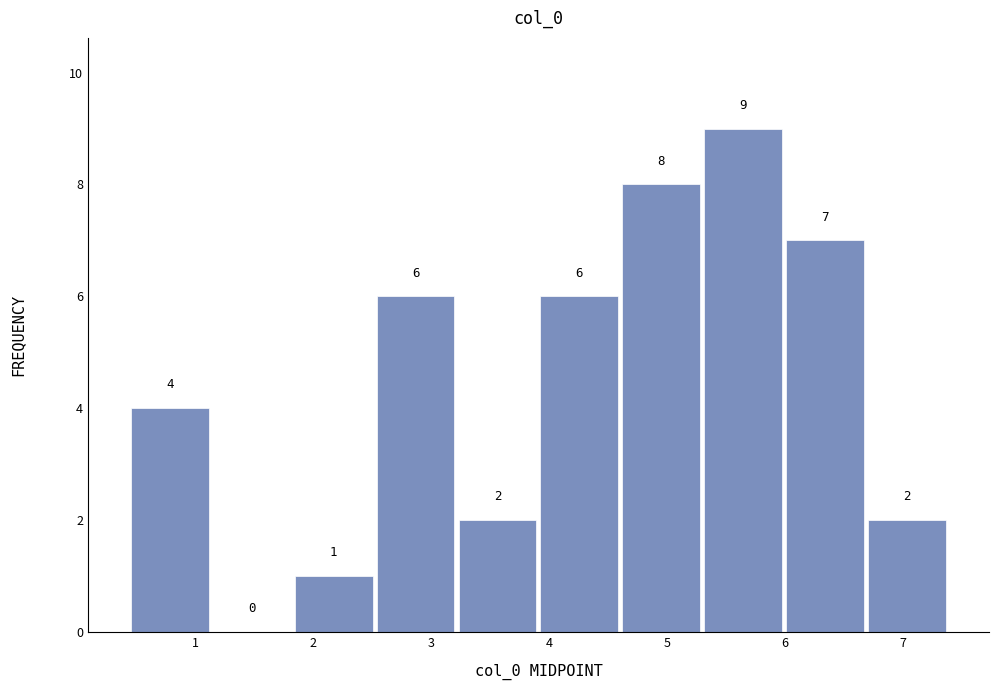

What is the height of the bar covering 3.2 to 3.9 on the x-axis? The bar edges are not printed on the chart, so give them approximately, as read against the axis.

2